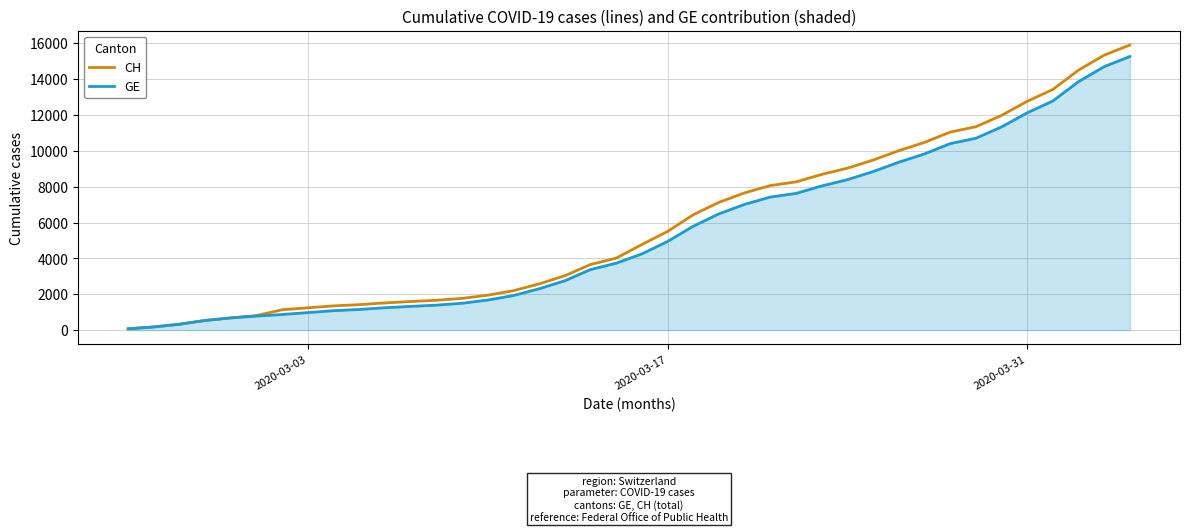

Which series has the widest spread of values?

CH